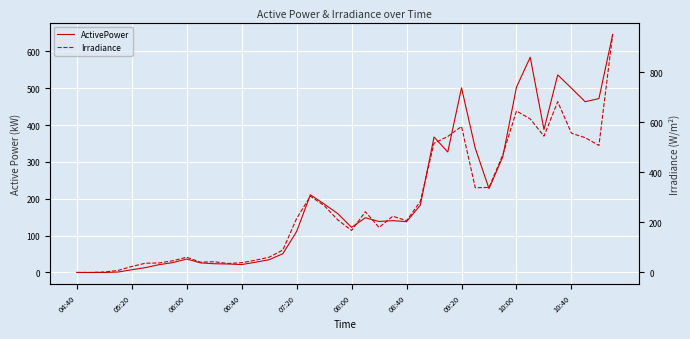

How many values in the ActivePower series are below 140?

20